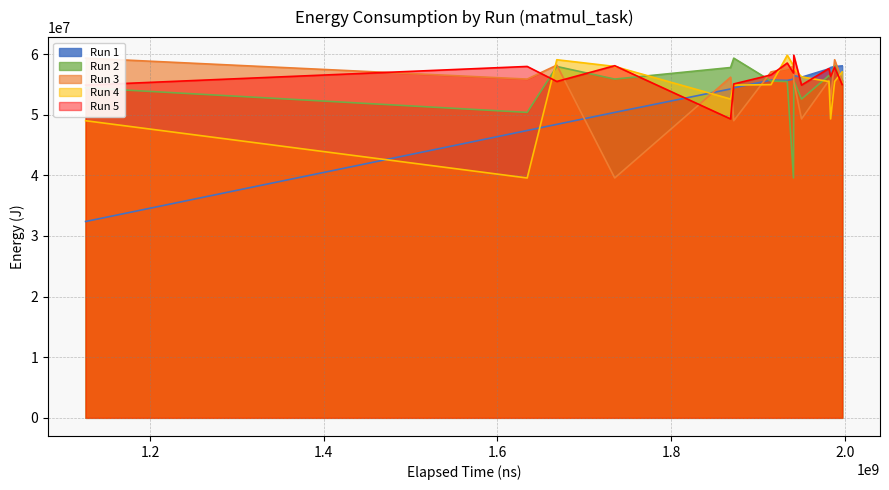

Rank the categories by Run 2 value from highest to lowest.

11, 10, 4, 1, 0, 7, 8, 3, 6, 9, 12, 5, 13, 2, 14